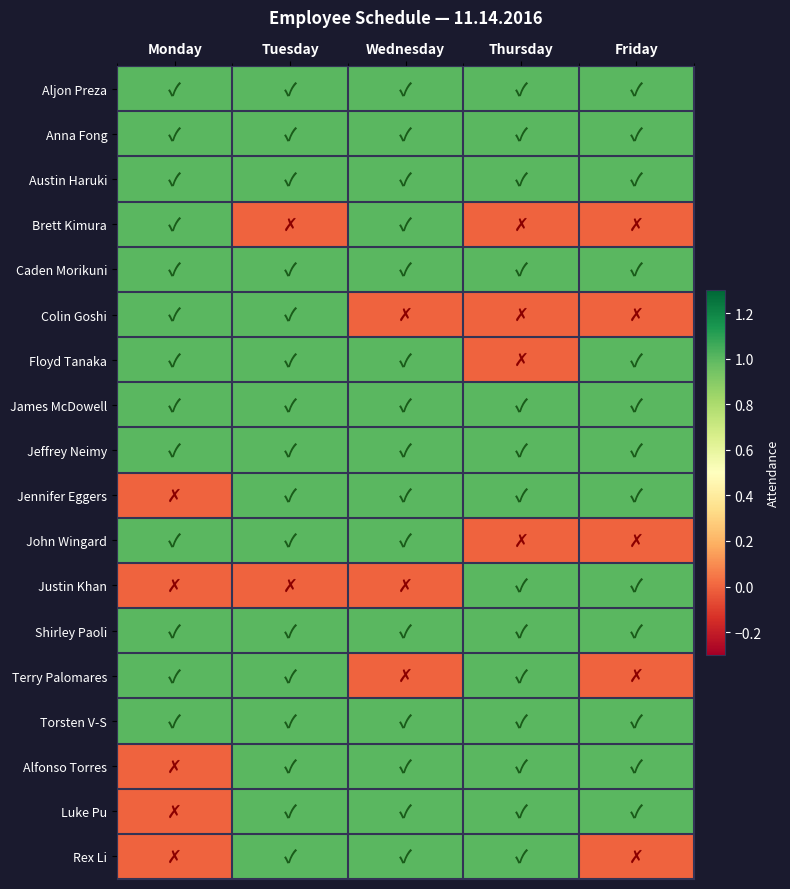

Reading left to right, transcribe all the data shown in this chart.

Aljon Preza: Monday=1	Tuesday=1	Wednesday=1	Thursday=1	Friday=1
Anna Fong: Monday=1	Tuesday=1	Wednesday=1	Thursday=1	Friday=1
Austin Haruki: Monday=1	Tuesday=1	Wednesday=1	Thursday=1	Friday=1
Brett Kimura: Monday=1	Tuesday=0	Wednesday=1	Thursday=0	Friday=0
Caden Morikuni: Monday=1	Tuesday=1	Wednesday=1	Thursday=1	Friday=1
Colin Goshi: Monday=1	Tuesday=1	Wednesday=0	Thursday=0	Friday=0
Floyd Tanaka: Monday=1	Tuesday=1	Wednesday=1	Thursday=0	Friday=1
James McDowell: Monday=1	Tuesday=1	Wednesday=1	Thursday=1	Friday=1
Jeffrey Neimy: Monday=1	Tuesday=1	Wednesday=1	Thursday=1	Friday=1
Jennifer Eggers: Monday=0	Tuesday=1	Wednesday=1	Thursday=1	Friday=1
John Wingard: Monday=1	Tuesday=1	Wednesday=1	Thursday=0	Friday=0
Justin Khan: Monday=0	Tuesday=0	Wednesday=0	Thursday=1	Friday=1
Shirley Paoli: Monday=1	Tuesday=1	Wednesday=1	Thursday=1	Friday=1
Terry Palomares: Monday=1	Tuesday=1	Wednesday=0	Thursday=1	Friday=0
Torsten V-S: Monday=1	Tuesday=1	Wednesday=1	Thursday=1	Friday=1
Alfonso Torres: Monday=0	Tuesday=1	Wednesday=1	Thursday=1	Friday=1
Luke Pu: Monday=0	Tuesday=1	Wednesday=1	Thursday=1	Friday=1
Rex Li: Monday=0	Tuesday=1	Wednesday=1	Thursday=1	Friday=0